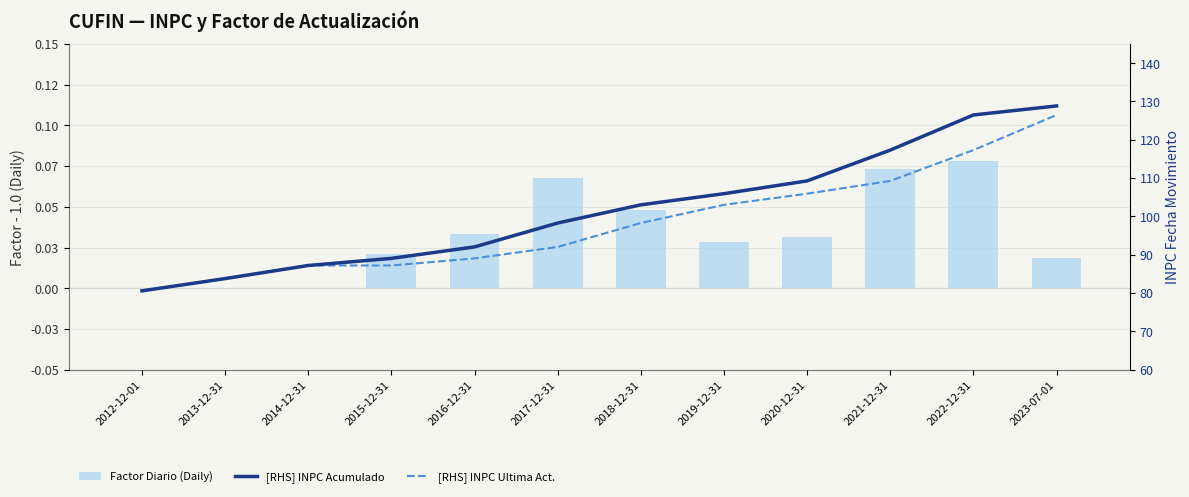

Reading left to right, transcribe all the data shown in this chart.

Factor Diario (Daily): 0.0	0.0	0.0	0.0	0.0	0.1	0.0	0.0	0.0	0.1	0.1	0.0
[RHS] INPC Acumulado: 80.6	83.8	87.2	89.0	92.0	98.3	103.0	105.9	109.3	117.3	126.5	128.8
[RHS] INPC Ultima Act.: 80.6	83.8	87.2	87.2	89.0	92.0	98.3	103.0	105.9	109.3	117.3	126.5